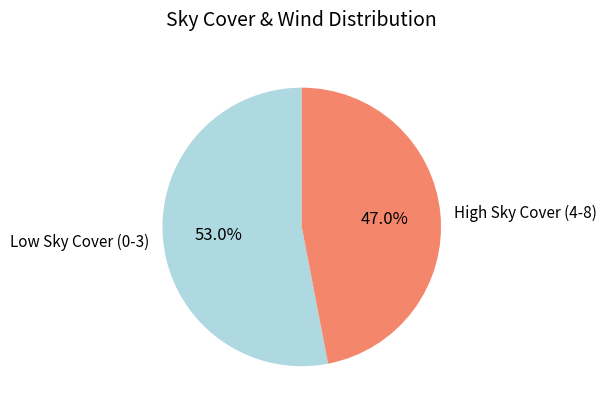

Is High Sky Cover (4-8) the majority of the pie?

No